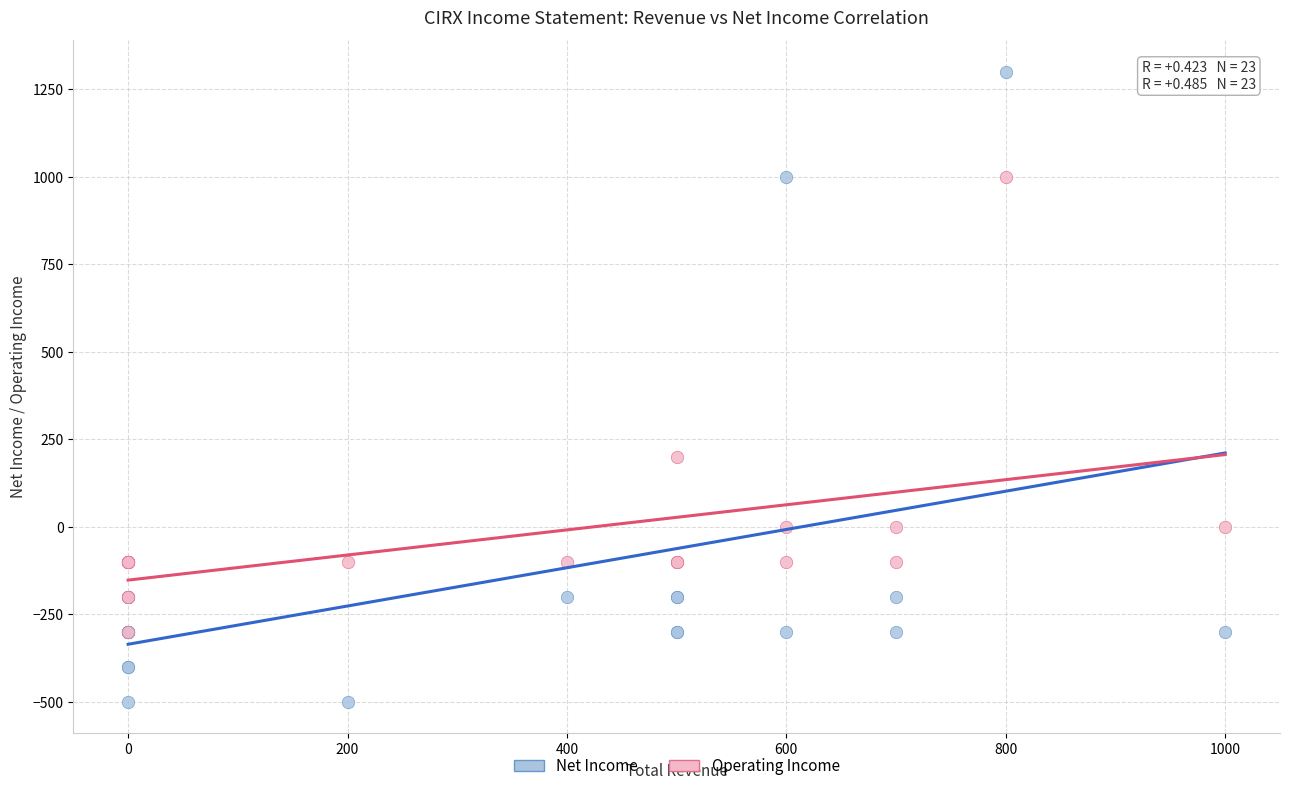

Across all series, what Y value is closest to 400?

200